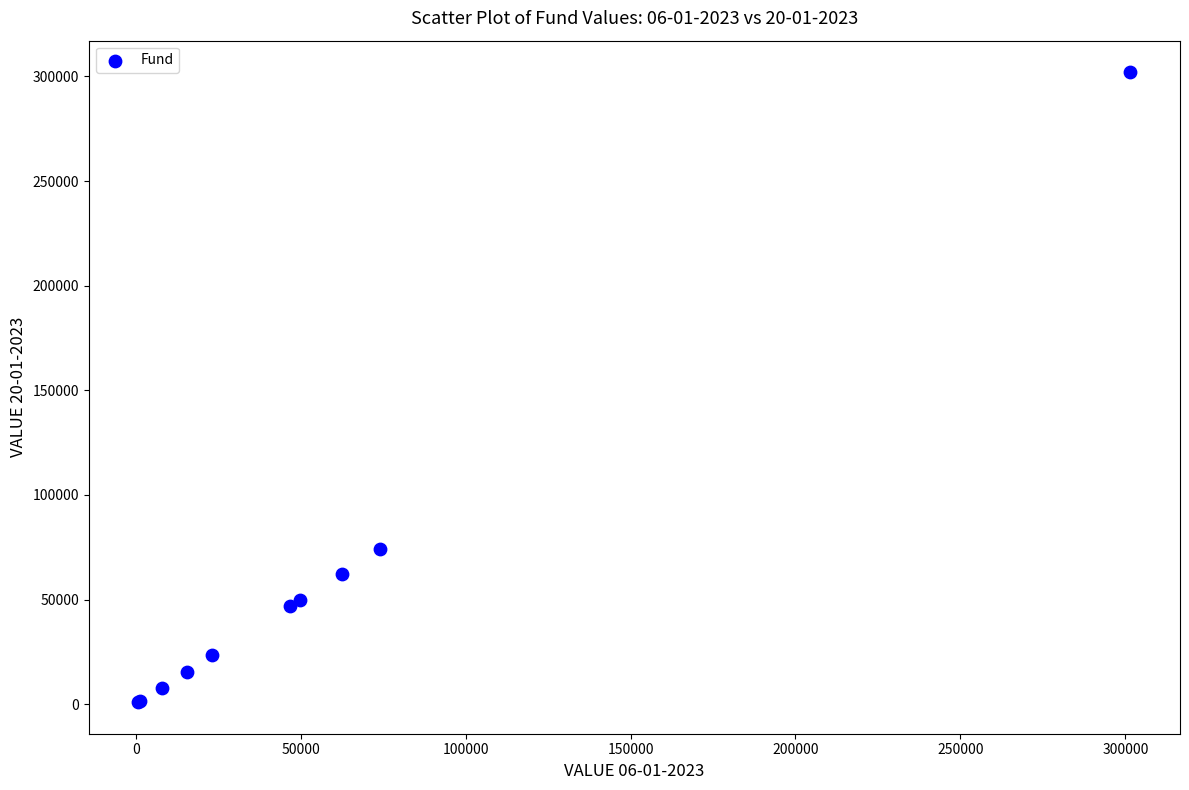

What Y value in the scatter plot is closest to 151484?

74255.9